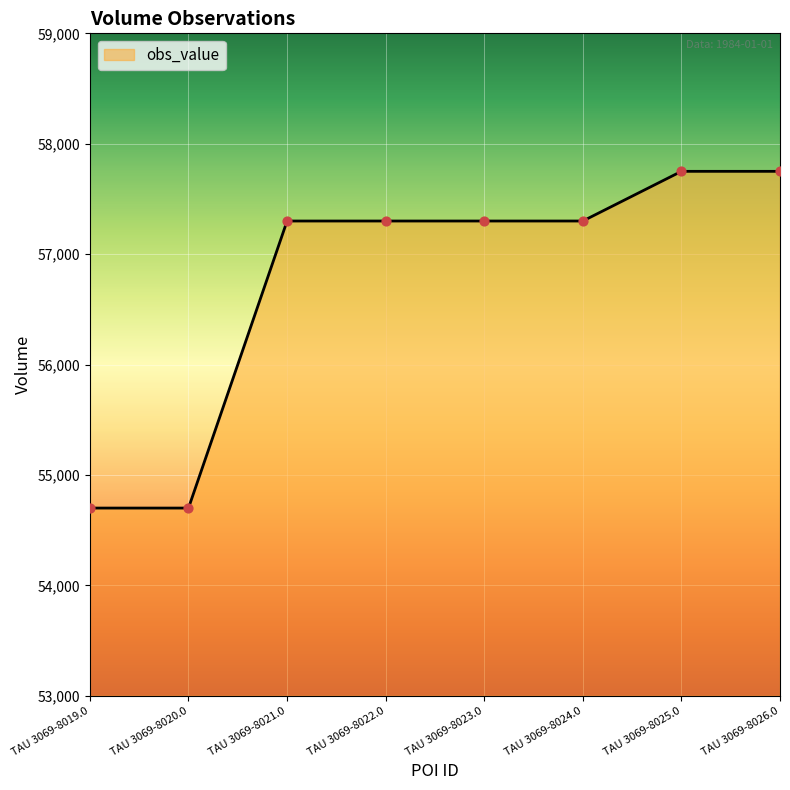

What is the ratio of the value at TAU 3069-8023.0 to the value at TAU 3069-8026.0?

1.0